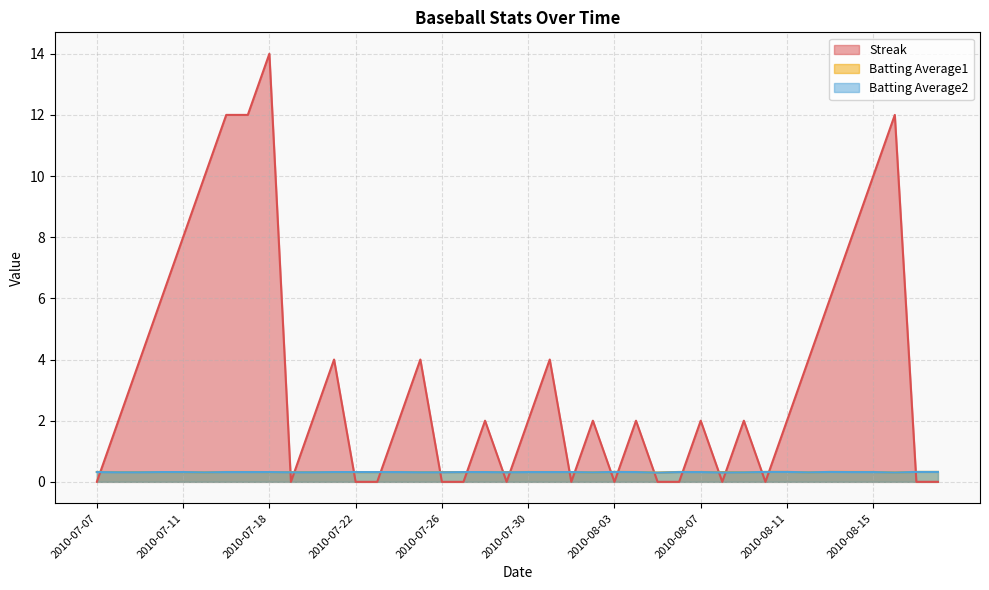

At how many categories does at least one series exceed 12?

1